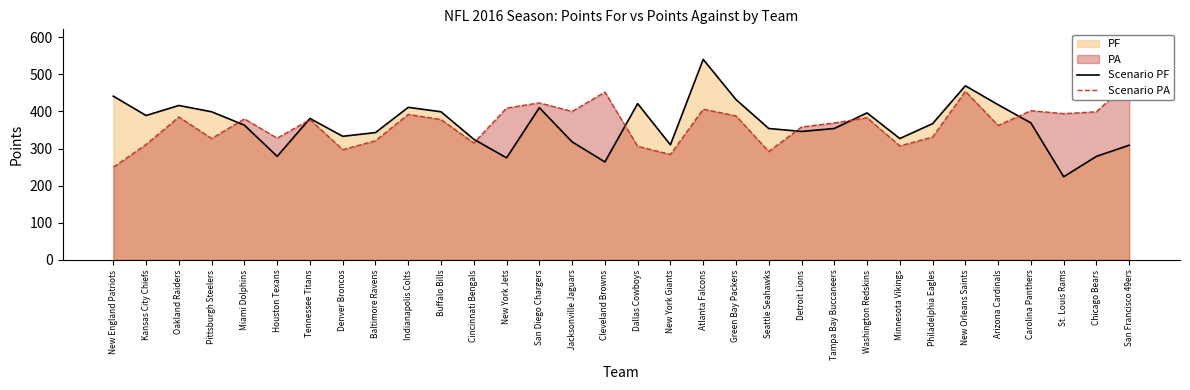

True or false: Scenario PF has a value of 382 at Cleveland Browns.

False